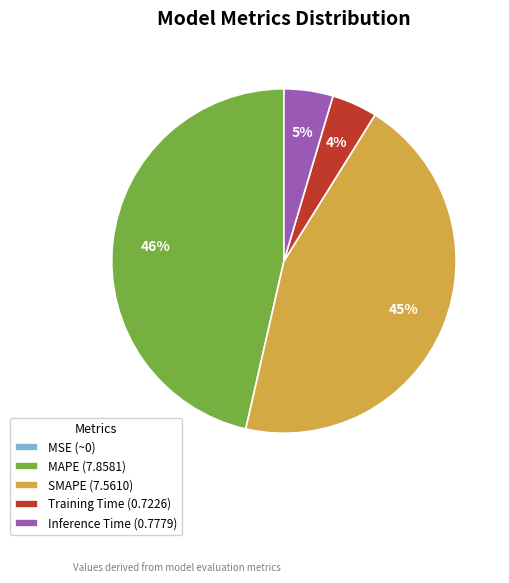

To the nearest percent, what portion does Training Time represent?

4%